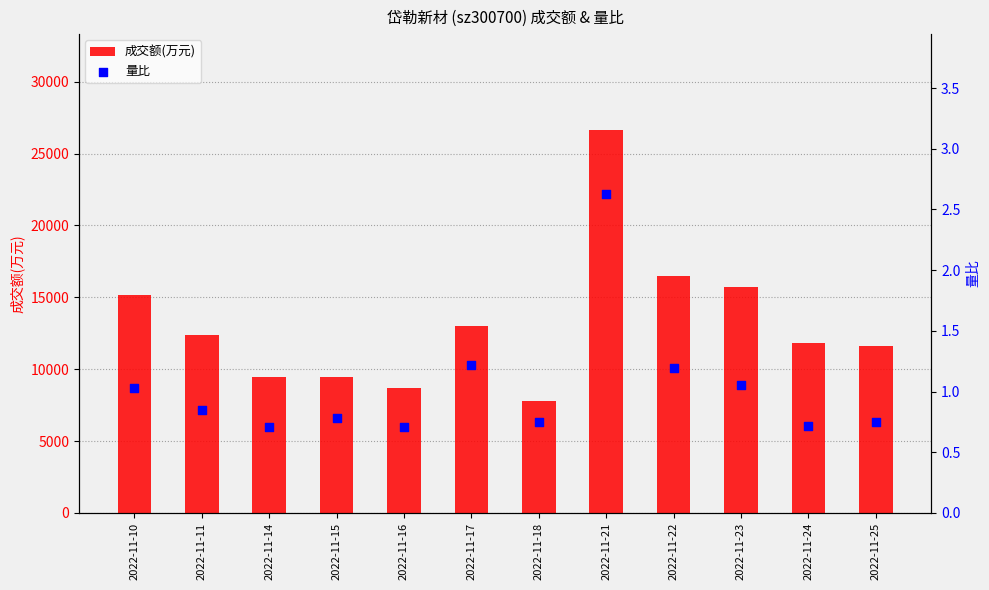

What is the total value across all series at 2022-11-24?

11797.7